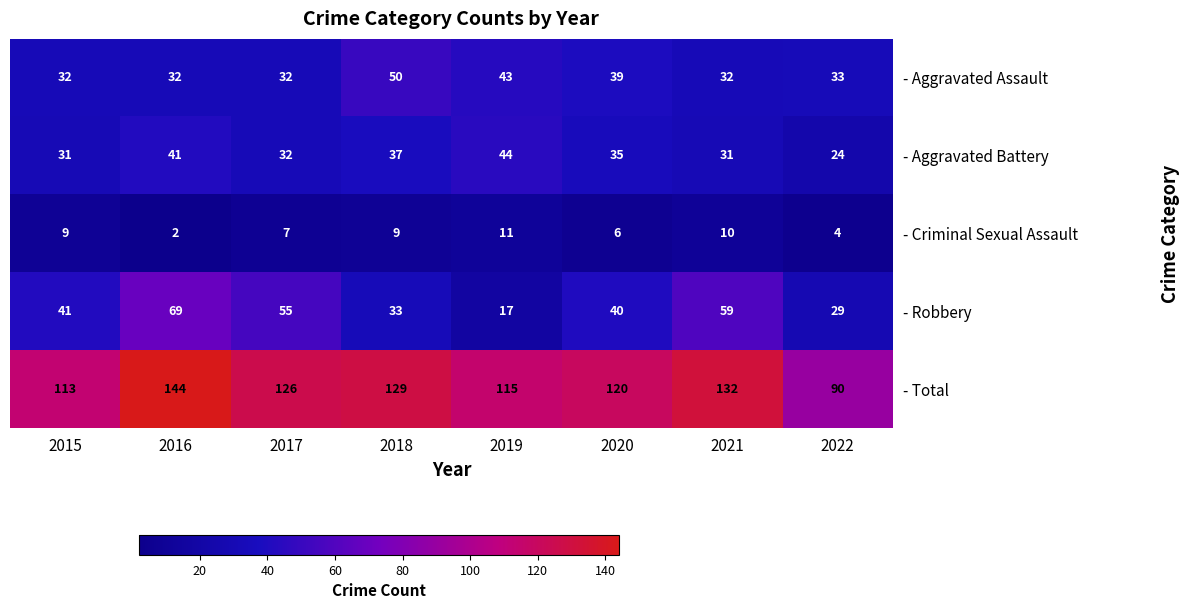

What is the spread (max minus min) of values at 2022?

86